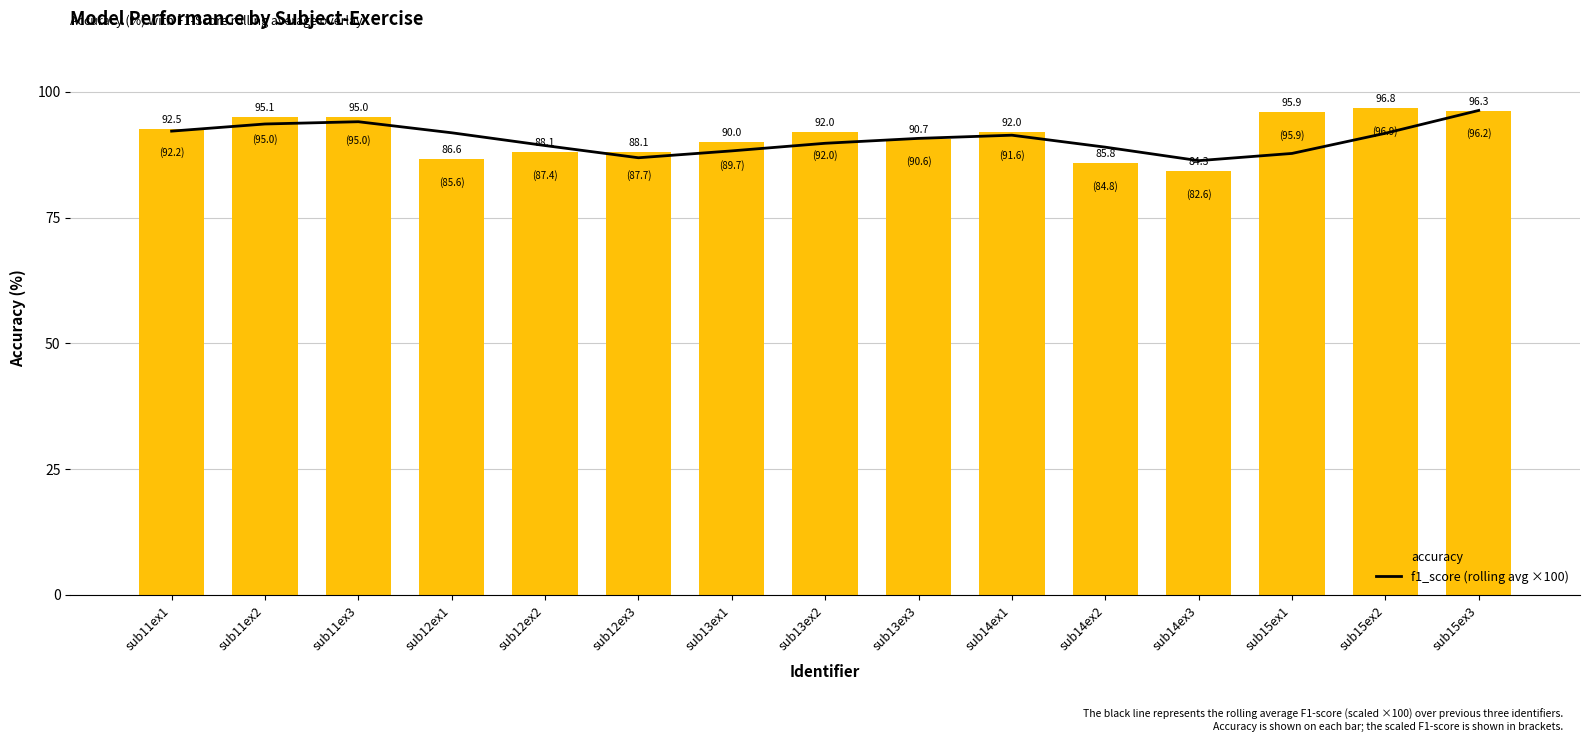

What is the smallest value displayed?

84.3